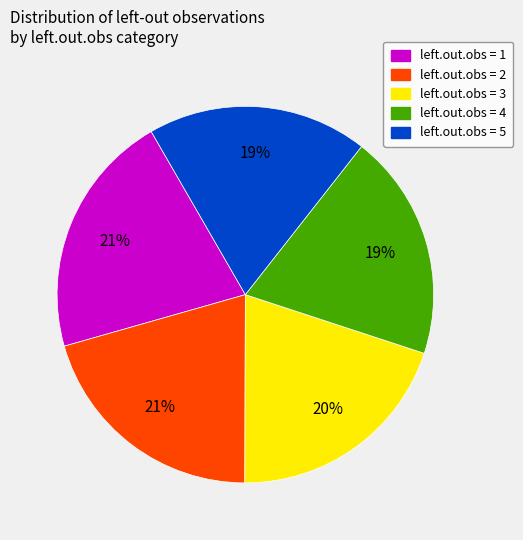

How many slices are in this pie chart?

5